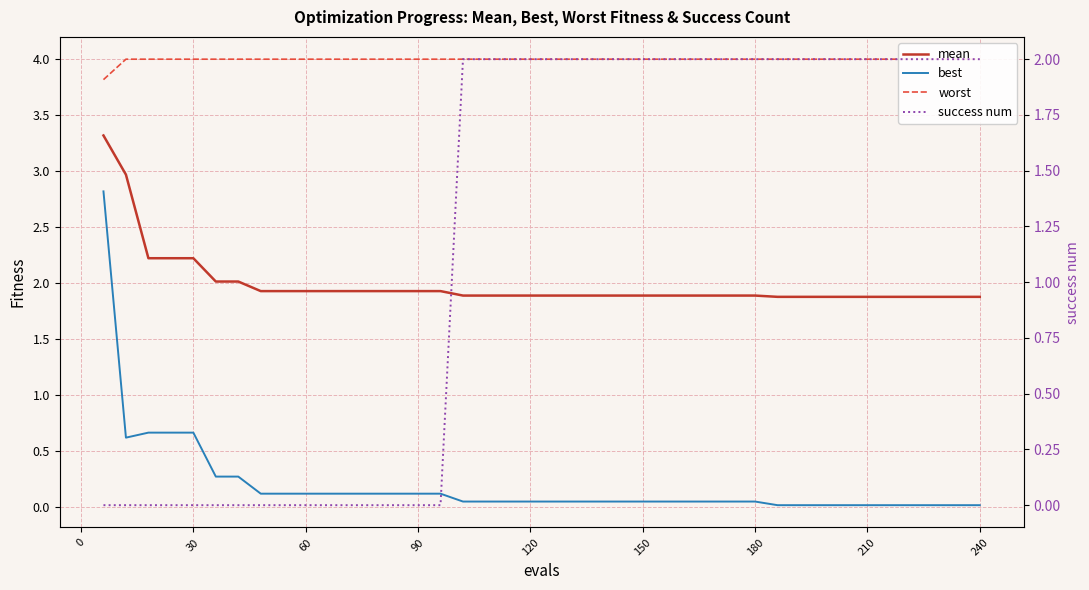

Reading left to right, transcribe all the data shown in this chart.

mean: 3.3	3.0	2.2	2.2	2.2	2.0	2.0	1.9	1.9	1.9	1.9	1.9	1.9	1.9	1.9	1.9	1.9	1.9	1.9	1.9	1.9	1.9	1.9	1.9	1.9	1.9	1.9	1.9	1.9	1.9	1.9	1.9	1.9	1.9	1.9	1.9	1.9	1.9	1.9	1.9
best: 2.8	0.6	0.7	0.7	0.7	0.3	0.3	0.1	0.1	0.1	0.1	0.1	0.1	0.1	0.1	0.1	0.1	0.1	0.1	0.1	0.1	0.1	0.1	0.1	0.1	0.1	0.1	0.1	0.1	0.1	0.0	0.0	0.0	0.0	0.0	0.0	0.0	0.0	0.0	0.0
worst: 3.8	4.0	4.0	4.0	4.0	4.0	4.0	4.0	4.0	4.0	4.0	4.0	4.0	4.0	4.0	4.0	4.0	4.0	4.0	4.0	4.0	4.0	4.0	4.0	4.0	4.0	4.0	4.0	4.0	4.0	4.0	4.0	4.0	4.0	4.0	4.0	4.0	4.0	4.0	4.0
success num: 0.0	0.0	0.0	0.0	0.0	0.0	0.0	0.0	0.0	0.0	0.0	0.0	0.0	0.0	0.0	0.0	2.0	2.0	2.0	2.0	2.0	2.0	2.0	2.0	2.0	2.0	2.0	2.0	2.0	2.0	2.0	2.0	2.0	2.0	2.0	2.0	2.0	2.0	2.0	2.0